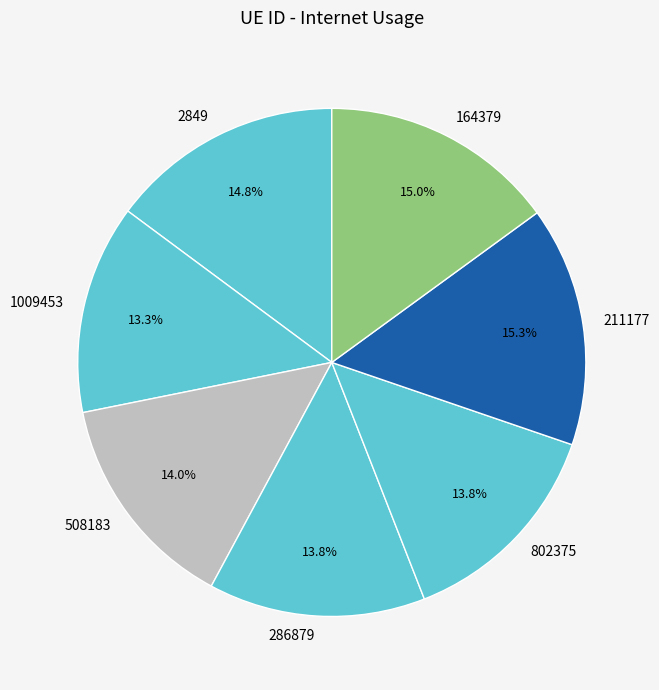

Between 2849 and 286879, which is larger?

2849